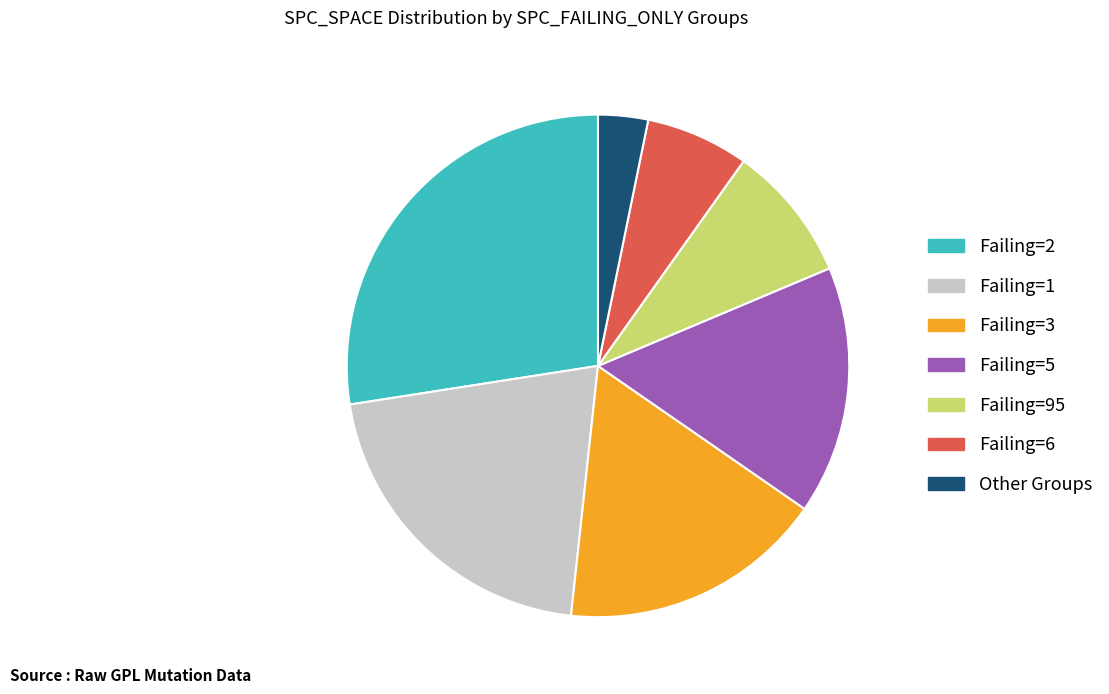

Which category has the smallest portion of the pie?

Other Groups